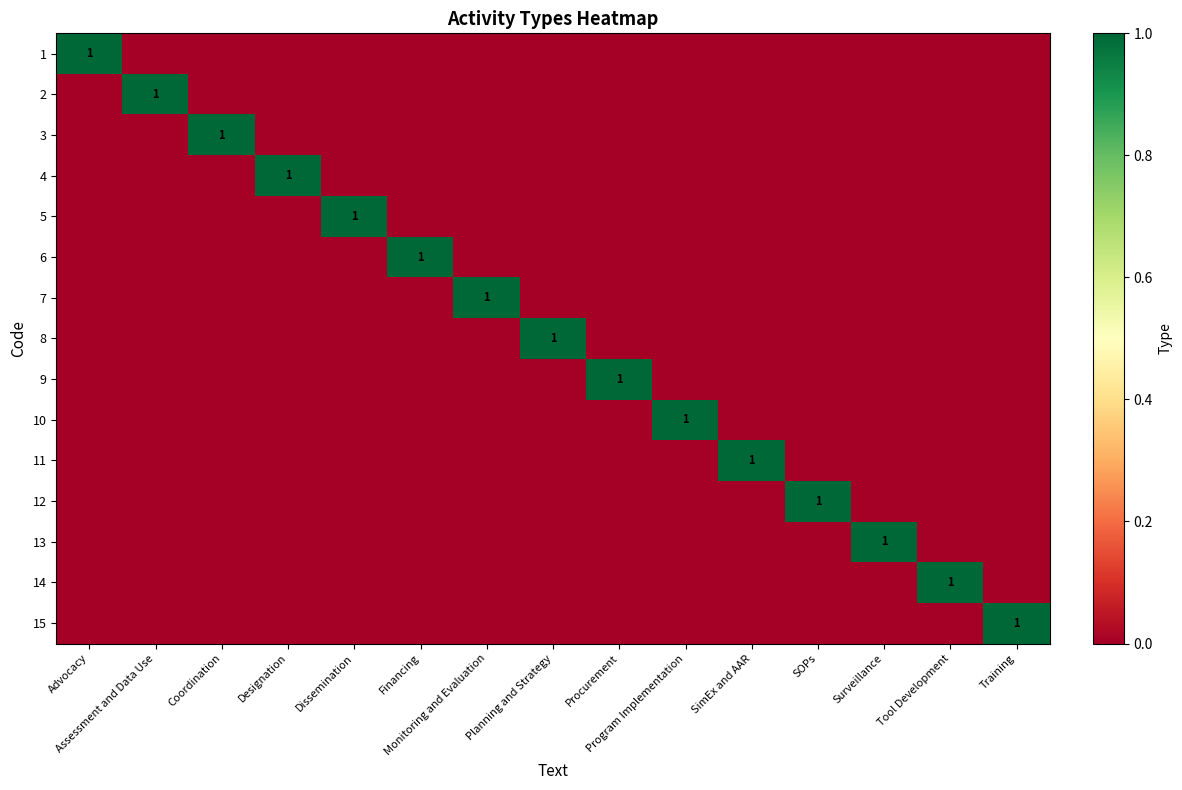

Rank the categories by 6 value from lowest to highest.

Advocacy, Assessment and Data Use, Coordination, Designation, Dissemination, Monitoring and Evaluation, Planning and Strategy, Procurement, Program Implementation, SimEx and AAR, SOPs, Surveillance, Tool Development, Training, Financing